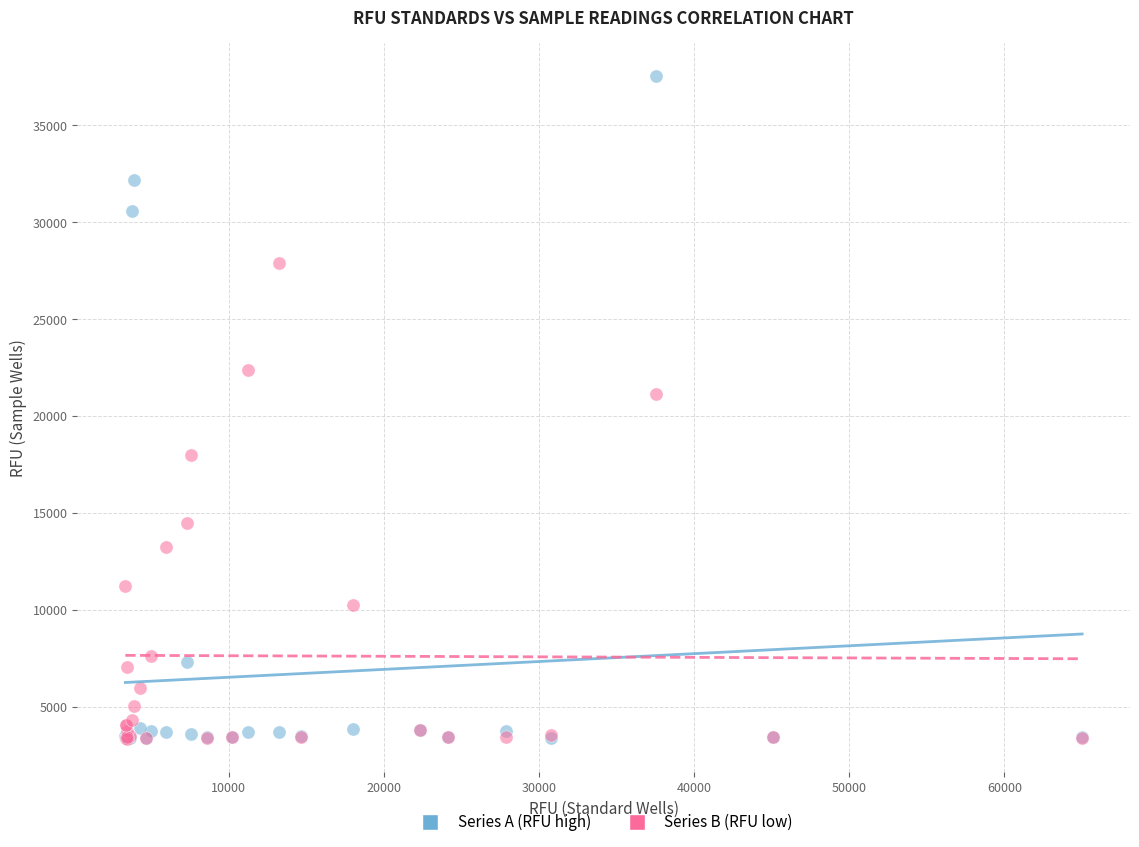

Across all series, what Y value is closest to 20446?

21162